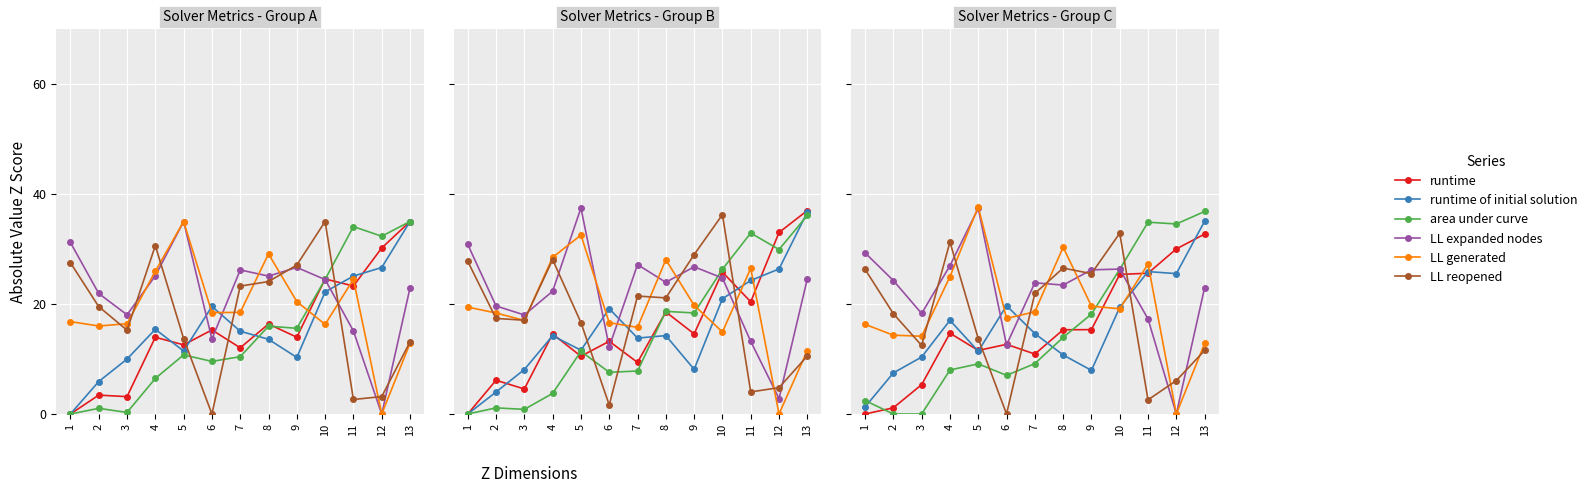

Read the LL reopened value at 2.

18.2